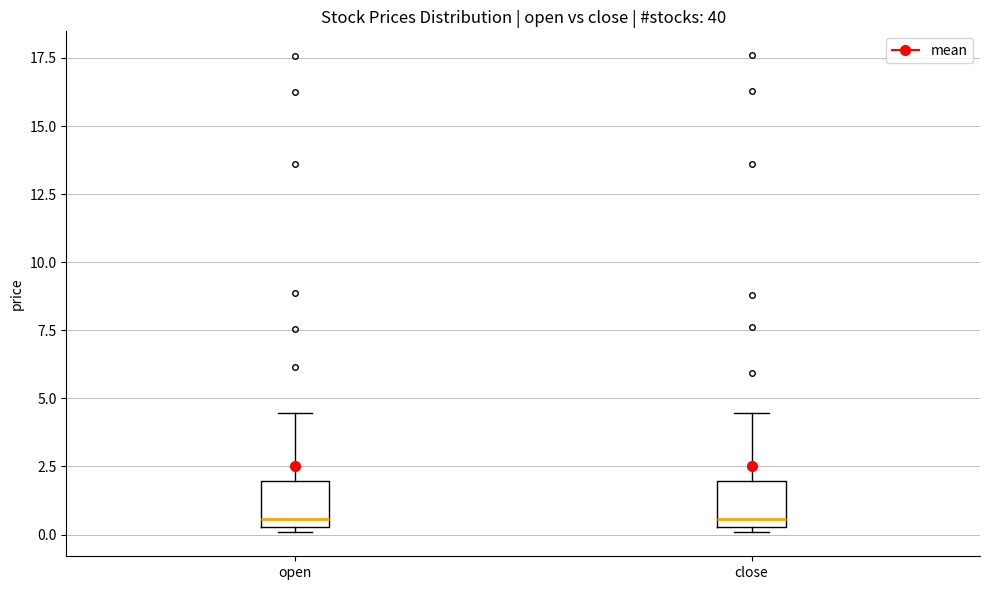

Where is the upper edge of the box for open on the y-axis? The values are not printed on the chart, so give them approximately, as read against the axis.

2.0